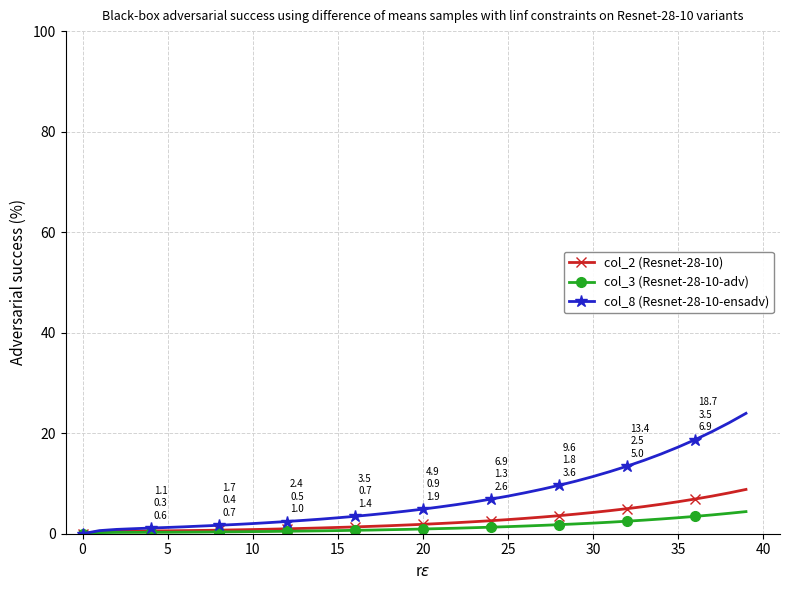

Which series has the largest range (max minus min)?

col_8 (Resnet-28-10-ensadv)